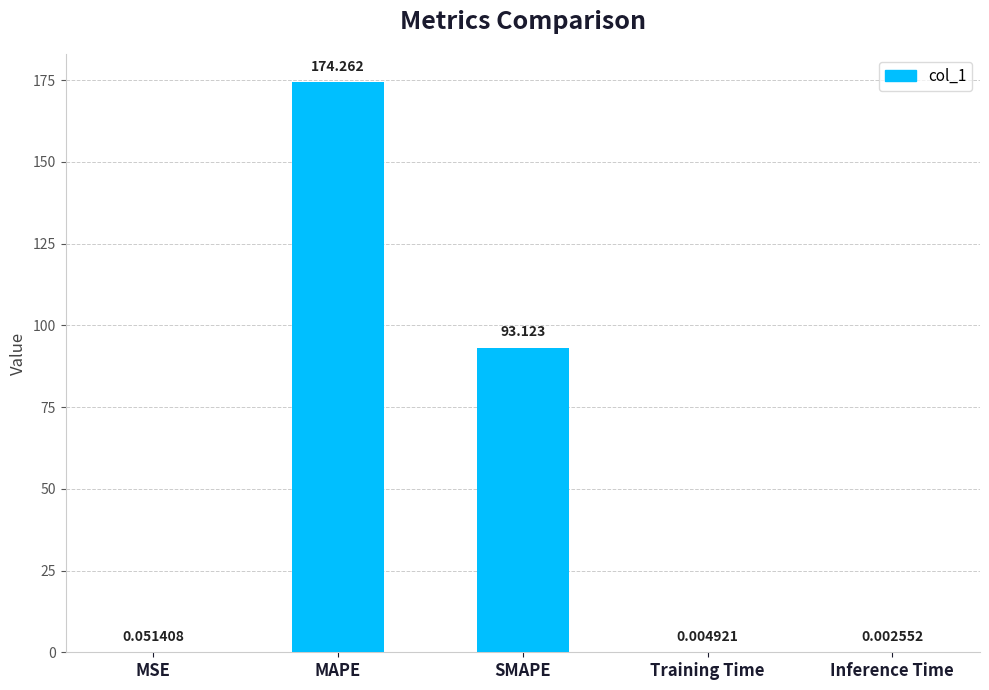

Which label corresponds to the largest value in the chart?

MAPE